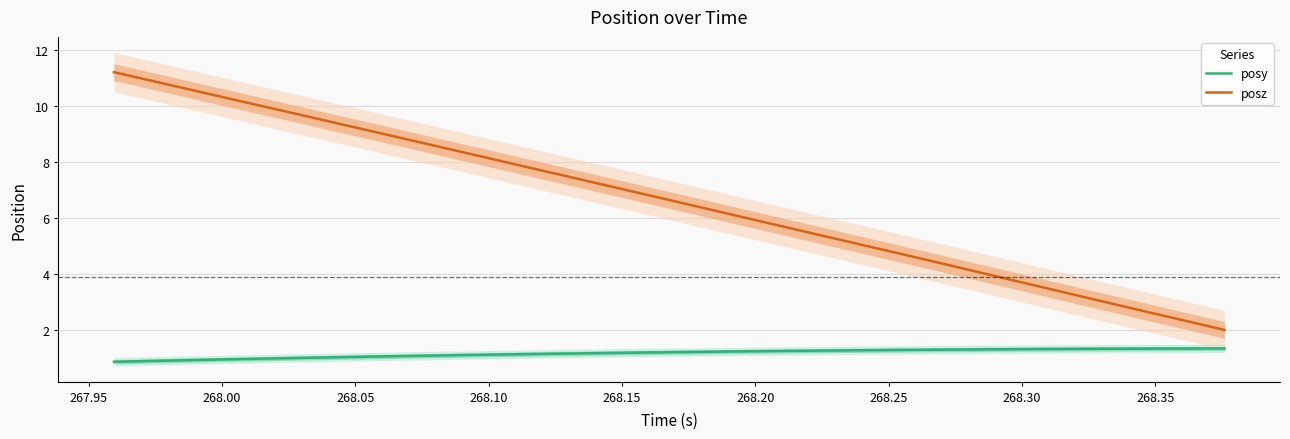

What is the minimum value for posz?

2.0